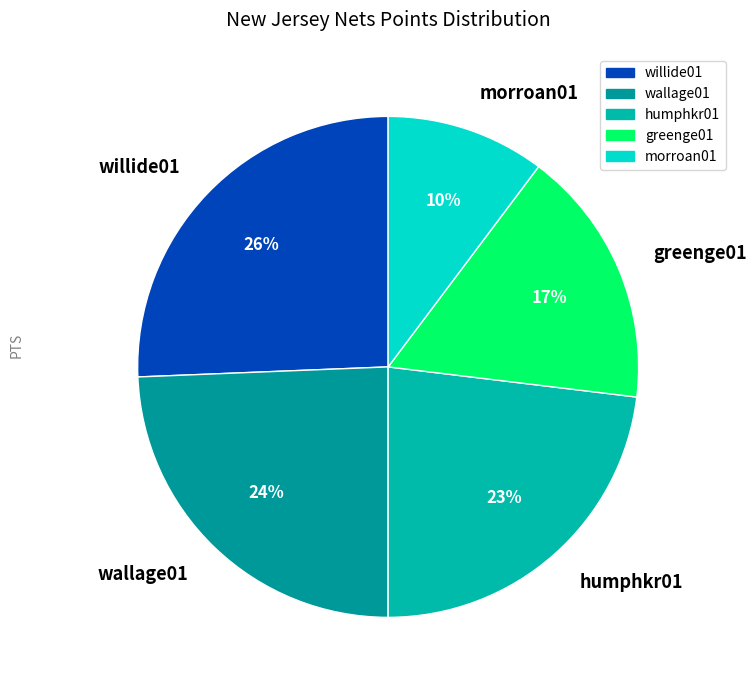

Which category has the biggest portion of the pie?

willide01